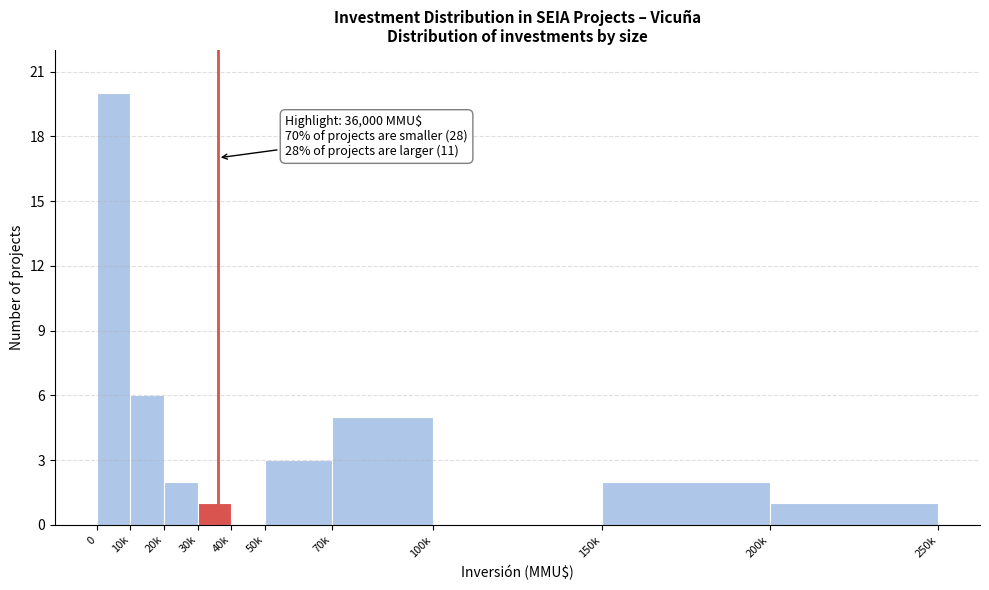

Reading right to left, transcribe all the data shown in this chart.

200k=1	150k=2	100k=0	70k=5	50k=3	40k=0	30k=1	20k=2	10k=6	0=20